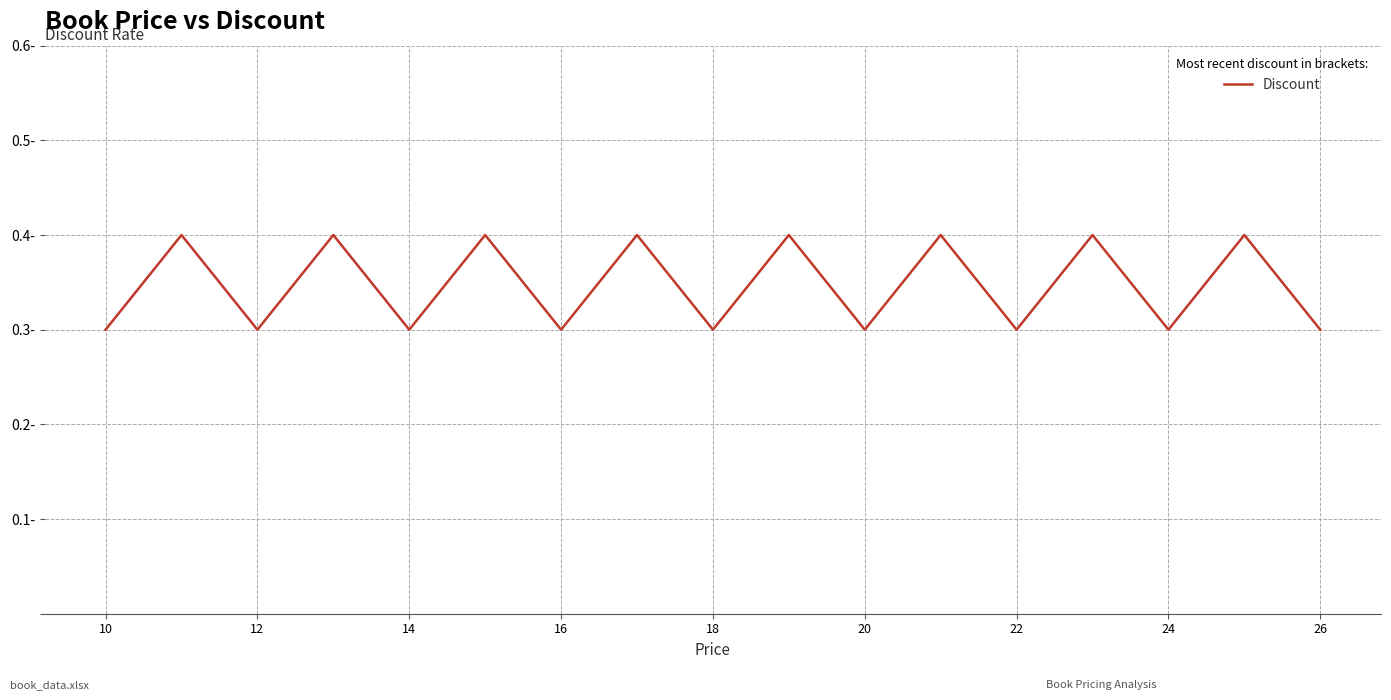

Is this an area chart (filled region under the line)?

No